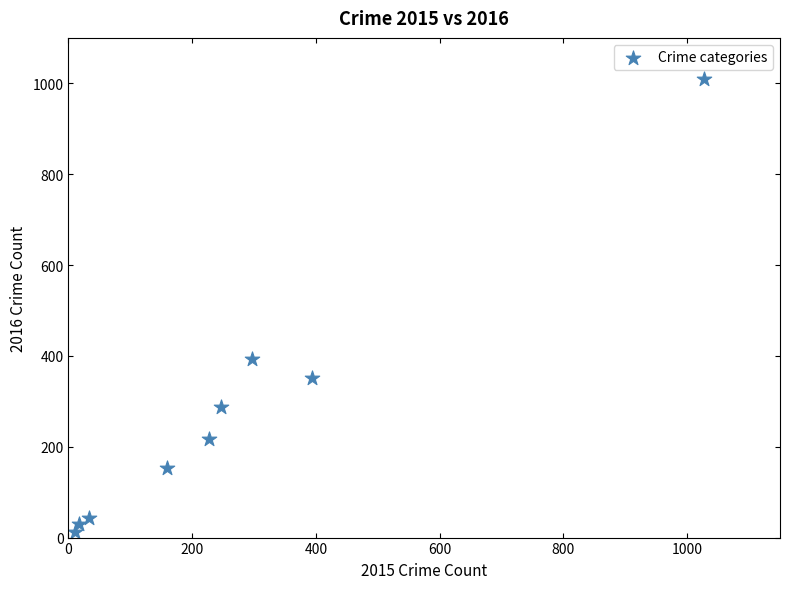

What is the average Y value?

278